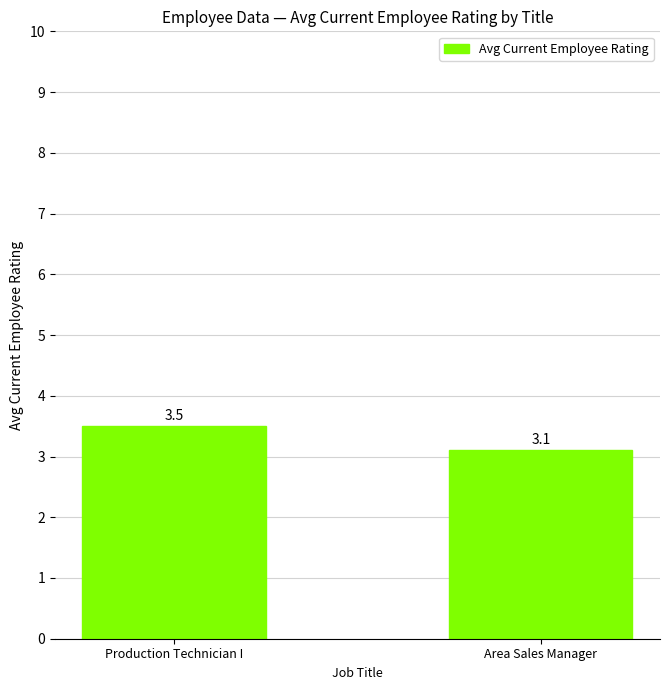

List the labels in order of value, smallest first.

Area Sales Manager, Production Technician I